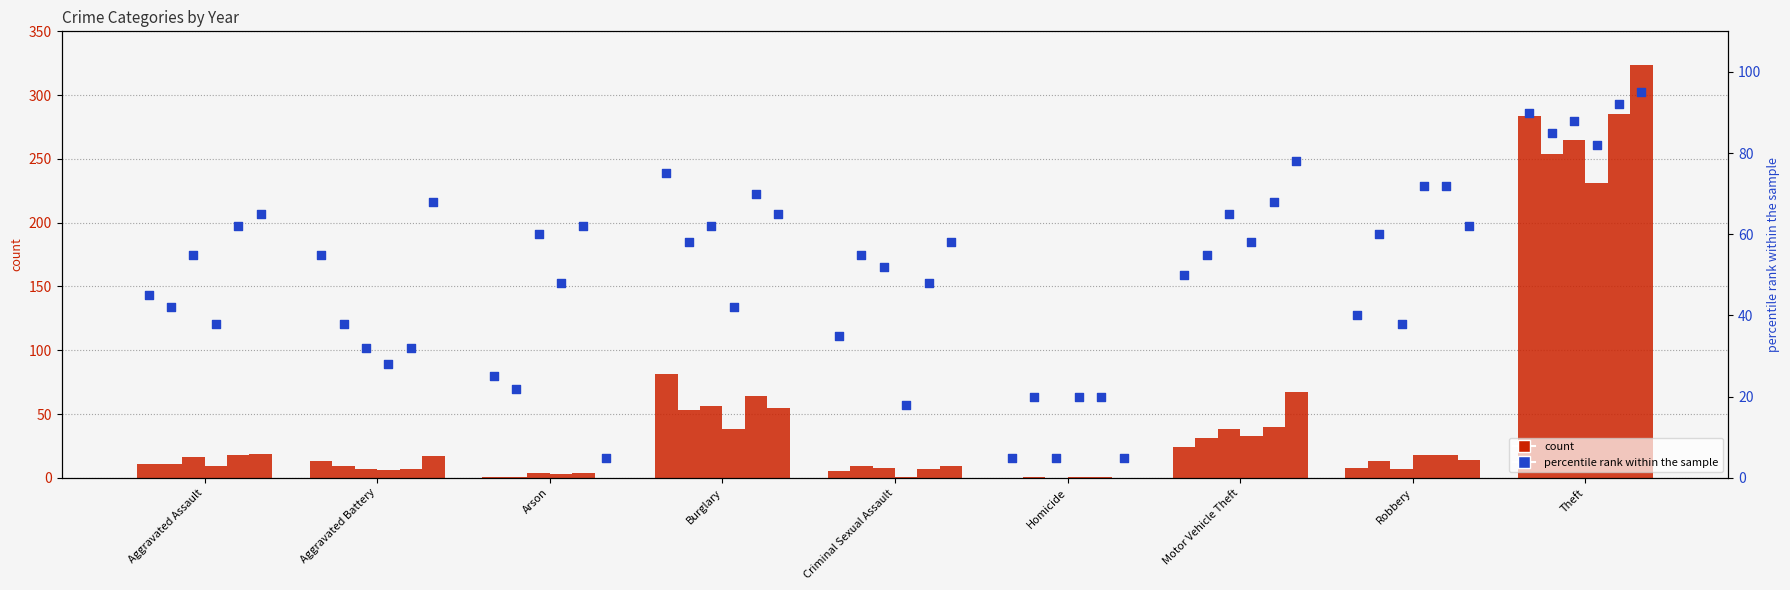

At which category is the sum across all series the highest?

Theft